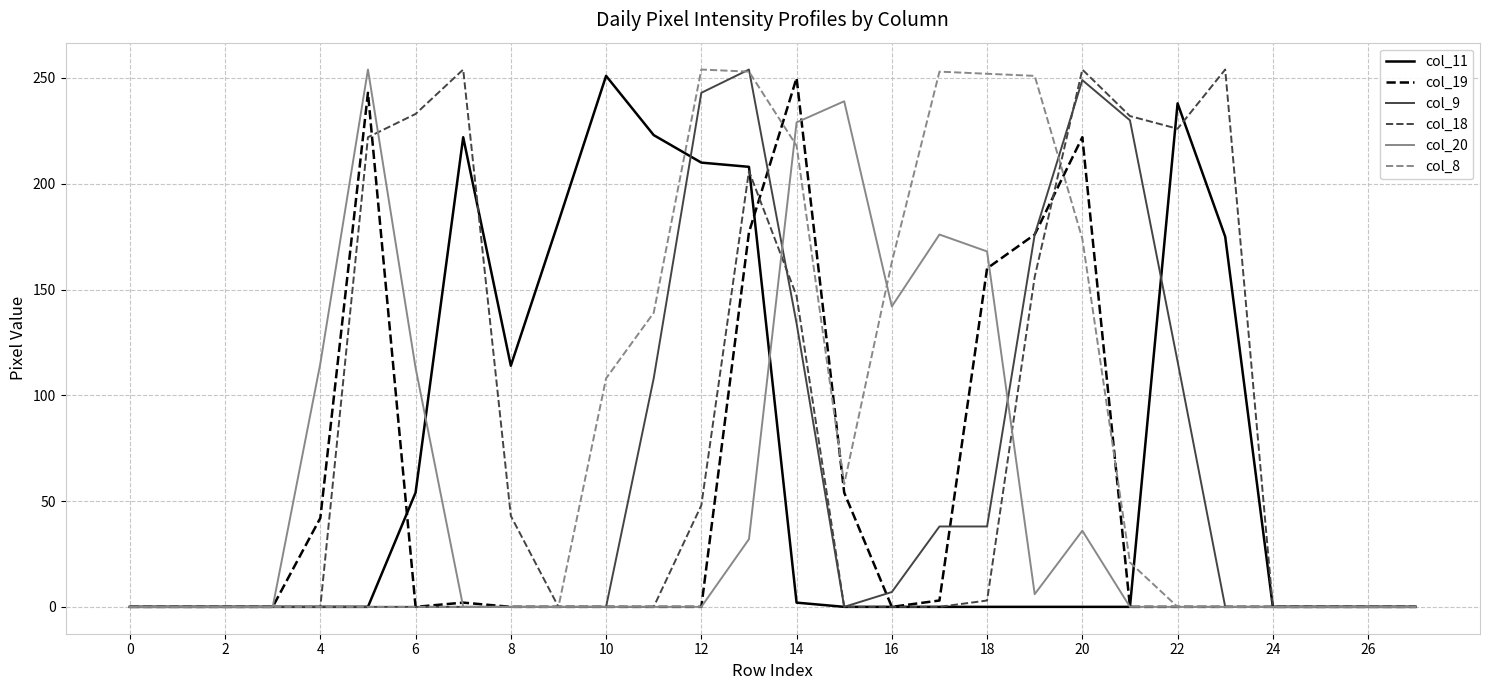

What is the maximum value shown in the chart?

254